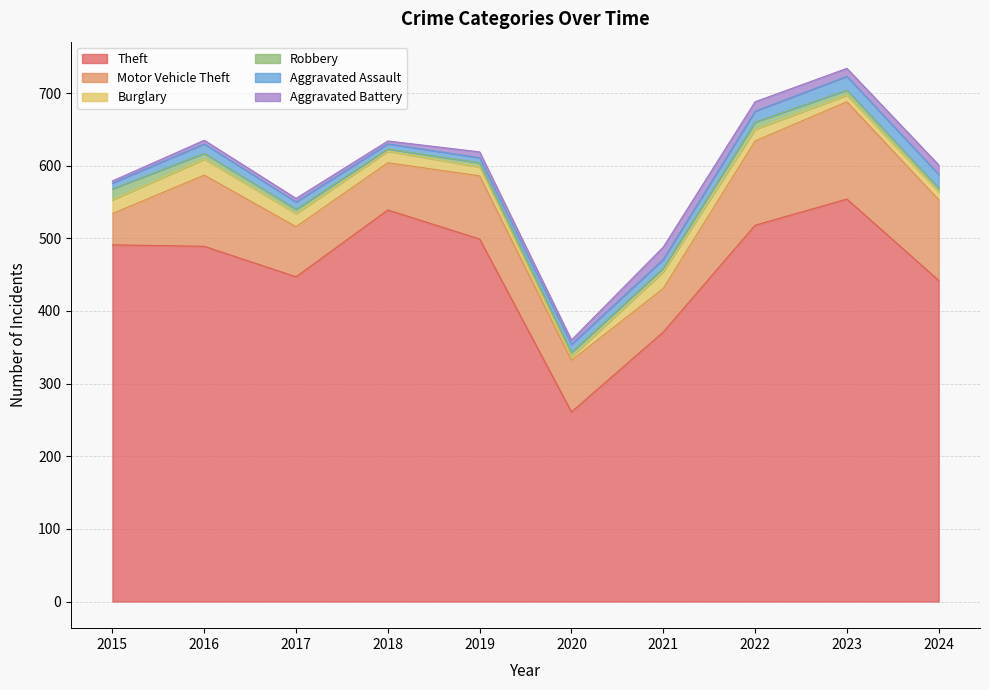

List the series in order of their peak value, lowest first.

Robbery, Aggravated Battery, Aggravated Assault, Burglary, Motor Vehicle Theft, Theft